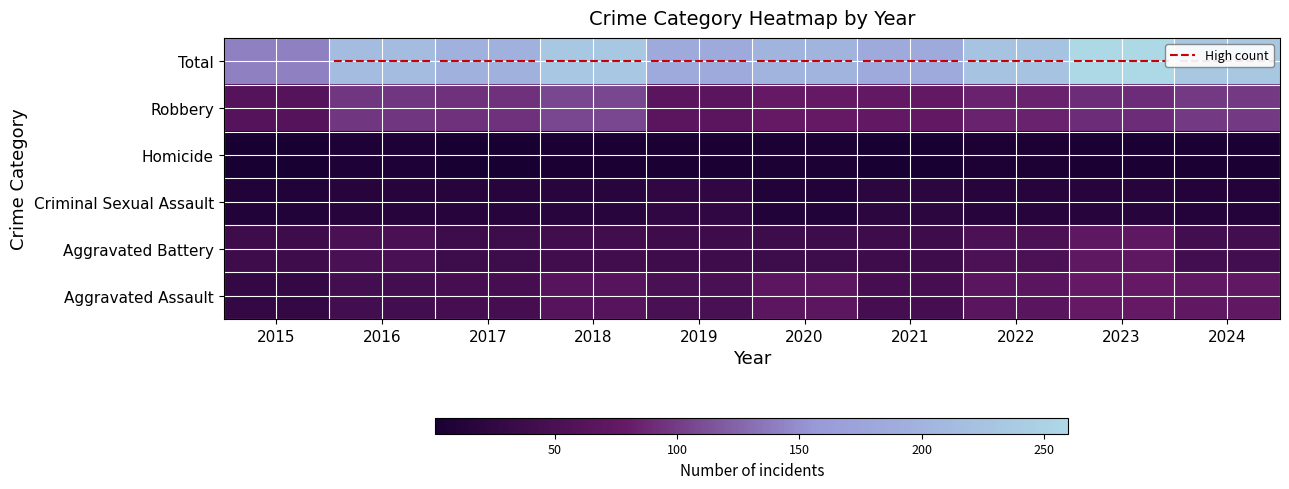

What is the maximum value shown in the chart?

260